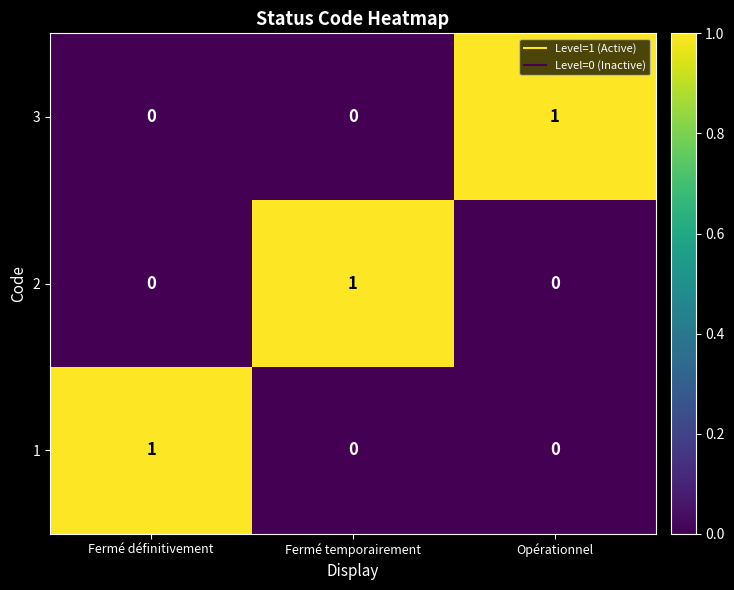

True or false: 3 has a value of -1 at Fermé définitivement.

False